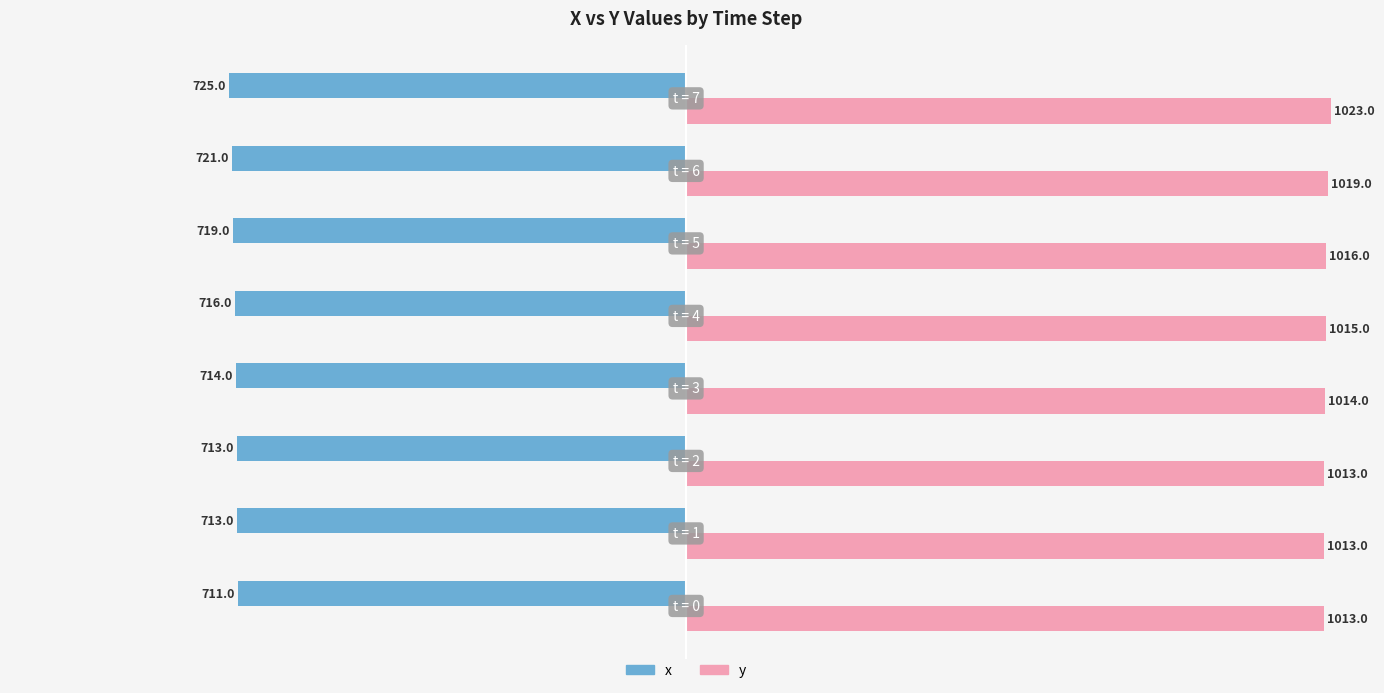

Which series has the largest total across all categories?

y